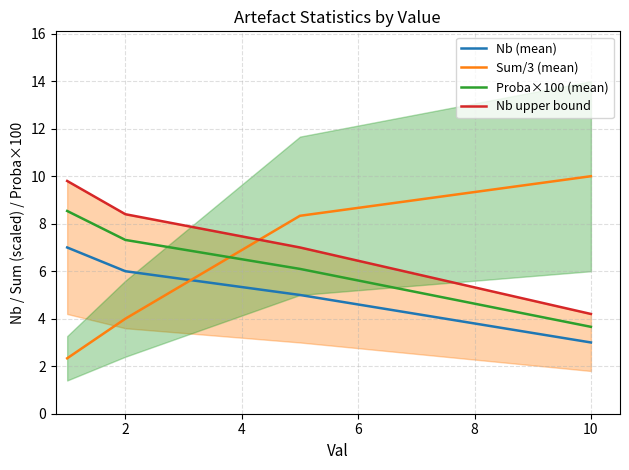

How many lines are shown in the chart?

4